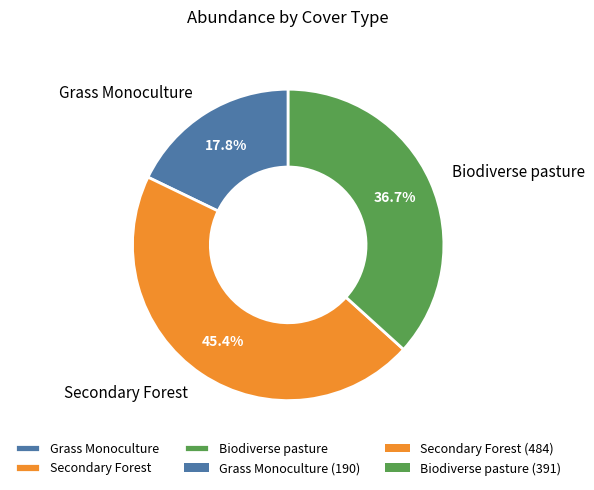

What is the ratio of the value at Biodiverse pasture to the value at Grass Monoculture?

2.1